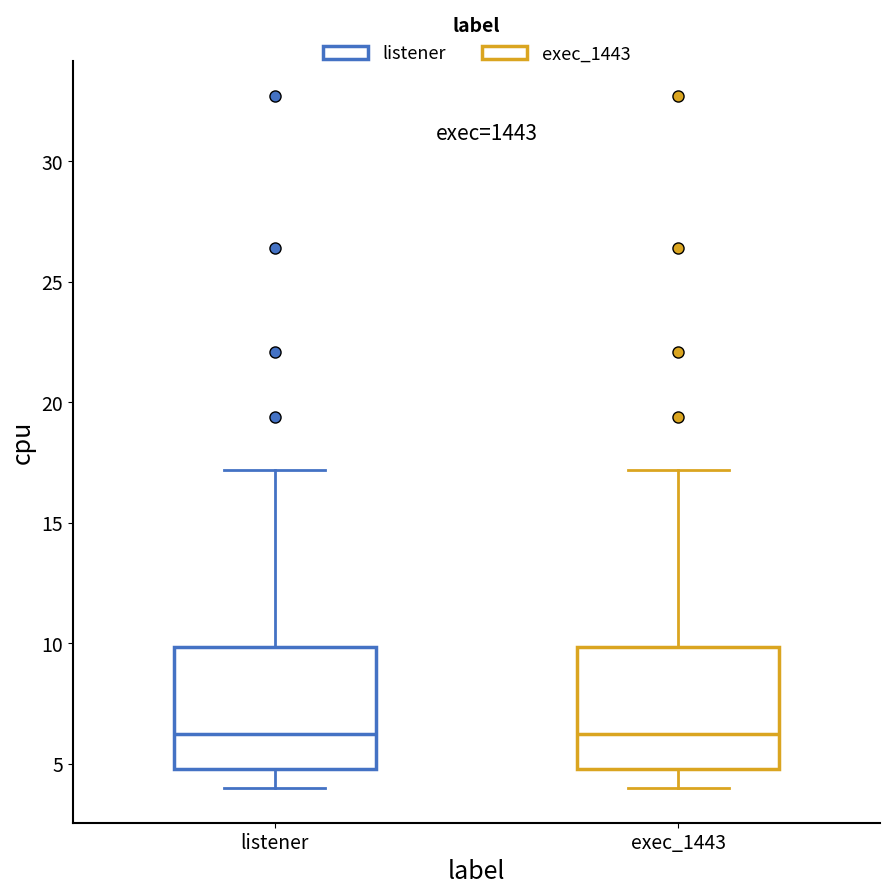

Reading left to right, transcribe this box plot: for each box, give where its median line is, the range the box spans, and where its two whiskers end, as read against the y-axis. The values are not printed on the chart, so give them approximately, as read against the axis.

listener: median 6.5, box 5.0 to 10.0, whiskers 4.0 to 17.0
exec_1443: median 6.5, box 5.0 to 10.0, whiskers 4.0 to 17.0